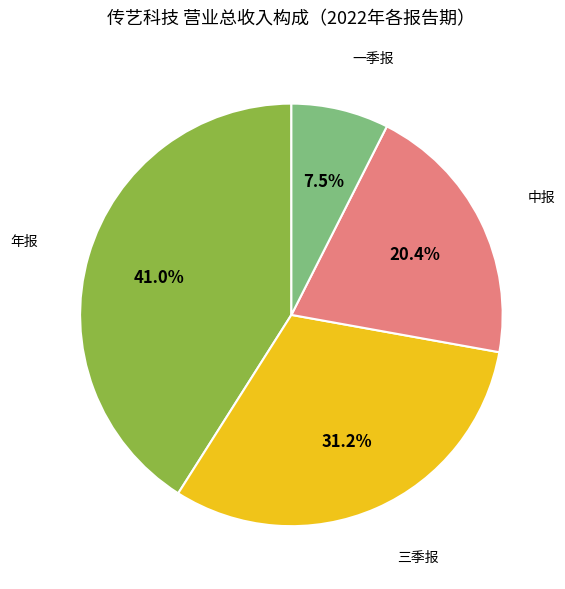

Which category has the smallest portion of the pie?

一季报